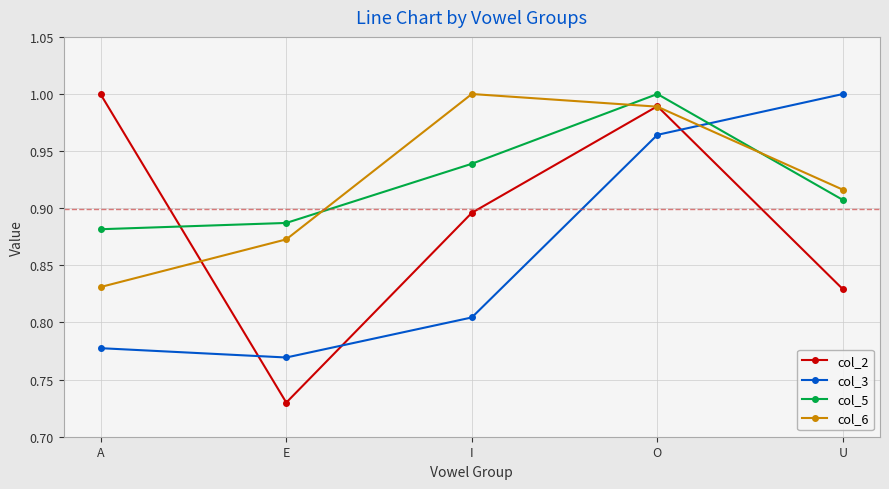

How many data points does each series have?

5